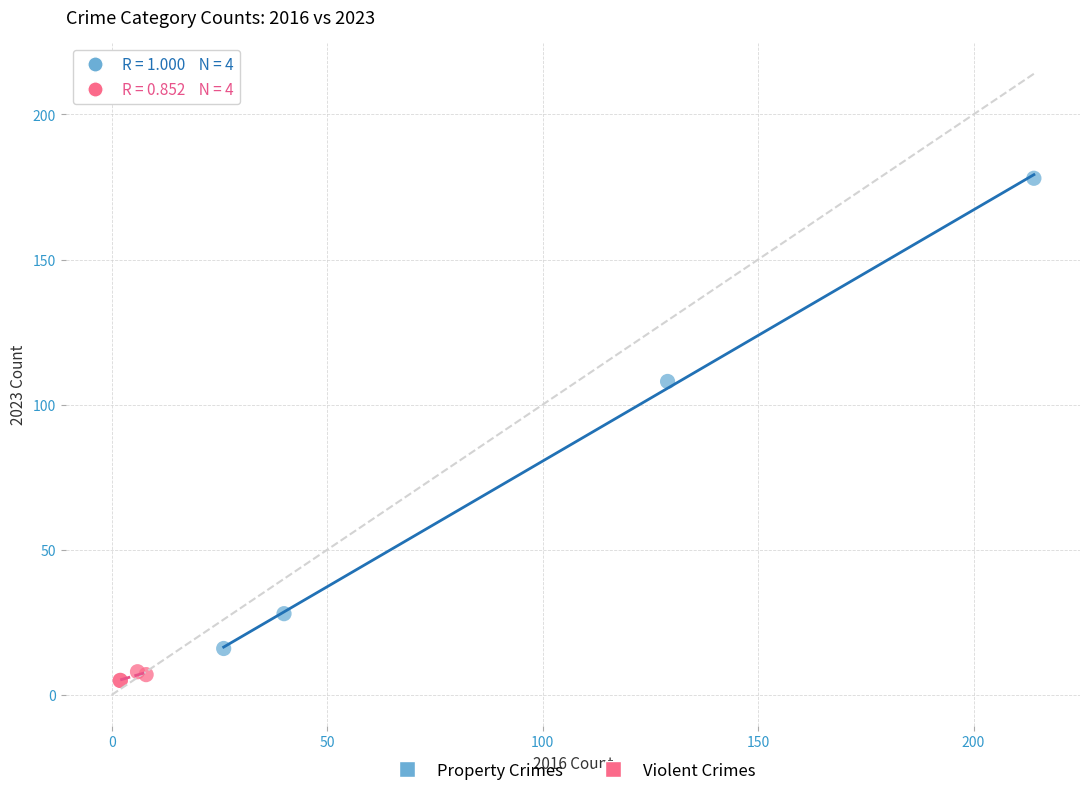

What are all the series names shown in the legend?

Property Crimes, Violent Crimes